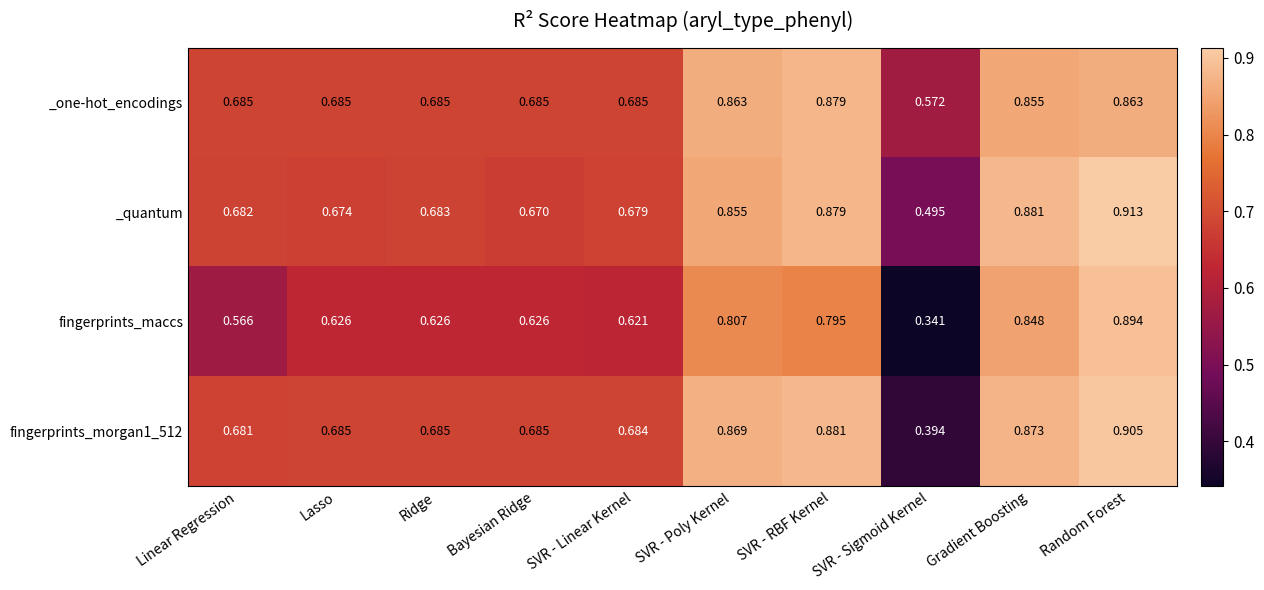

How many distinct data groups are displayed?

4